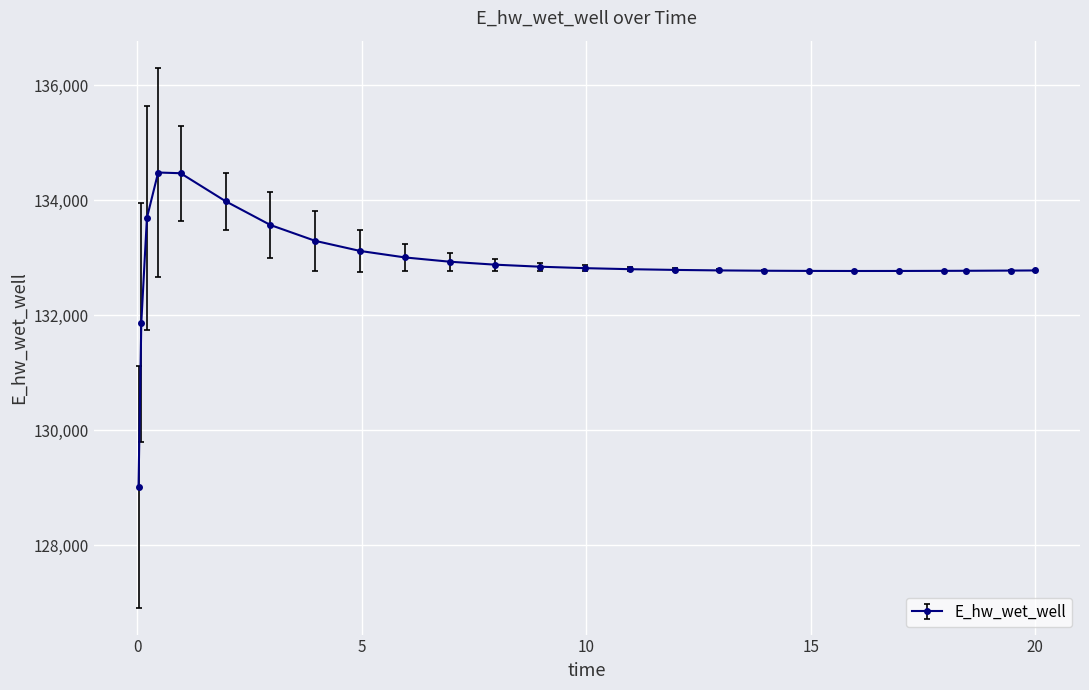

What is the sum of all values?

3322510.4